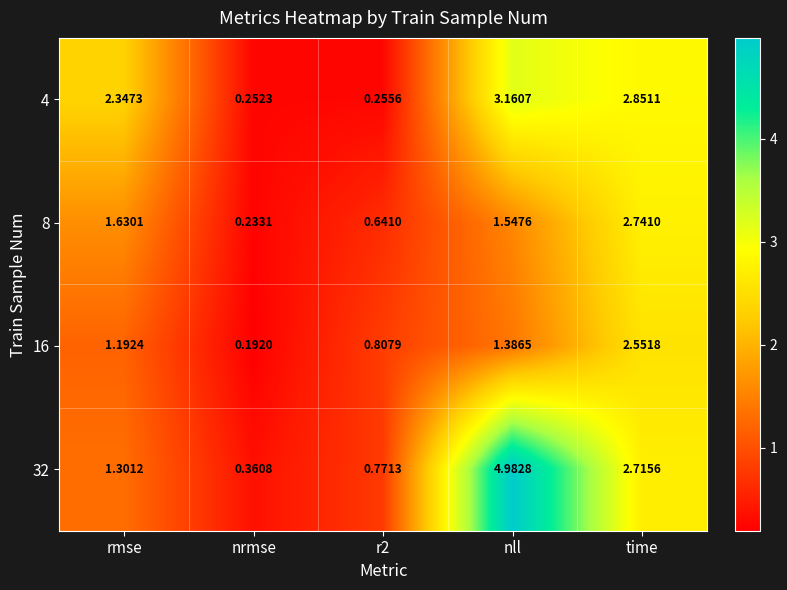

At which category is the sum across all series the highest?

nll